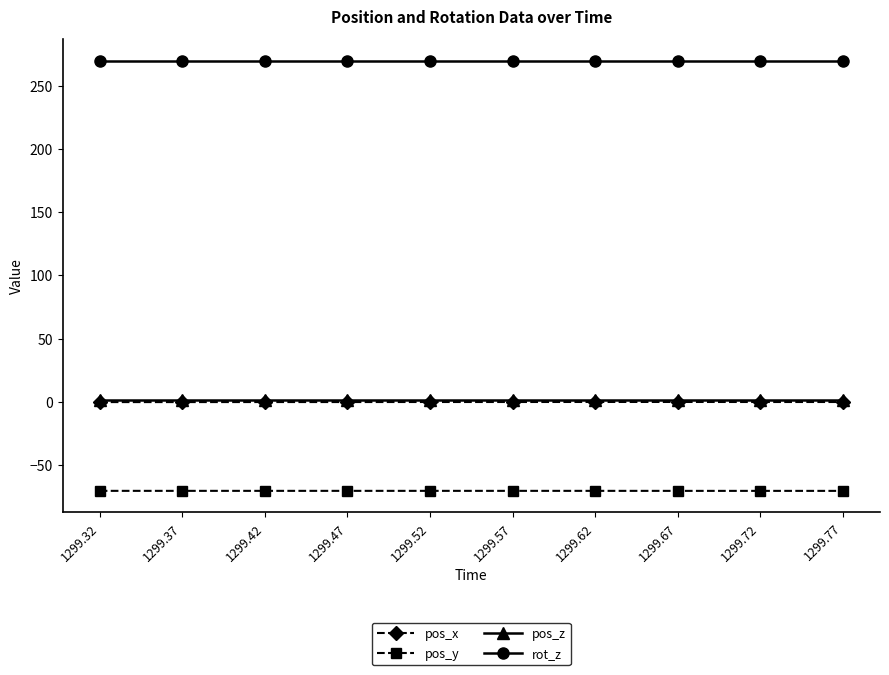

What is the total value across all series at 1299.47?

200.7